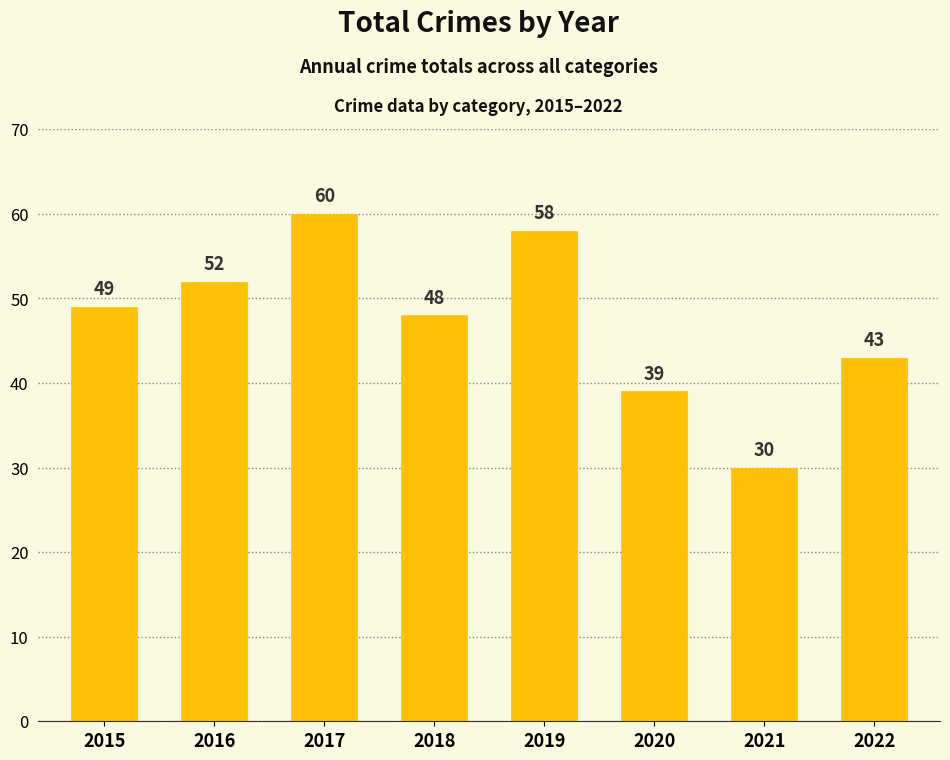

How many values are below 49?

4